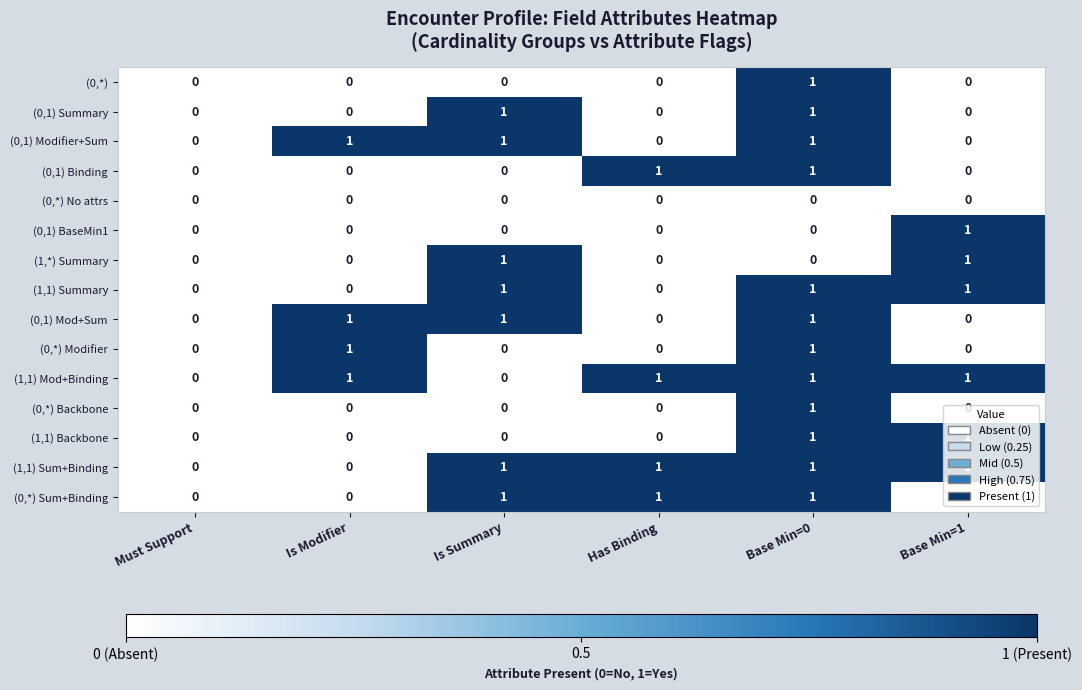

How many (1,1) Backbone values are between 0 and 1?

6